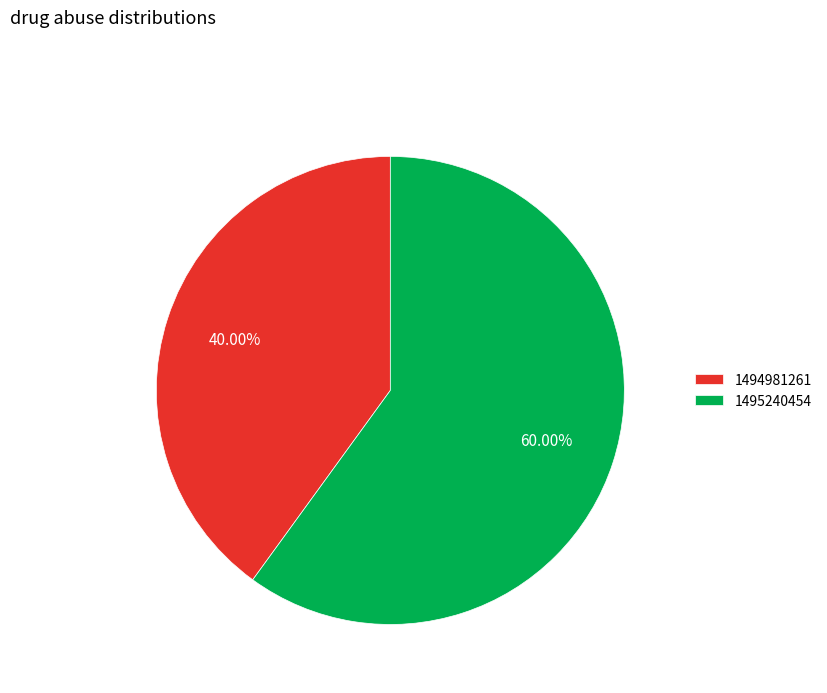

Which slice is the smallest?

1494981261